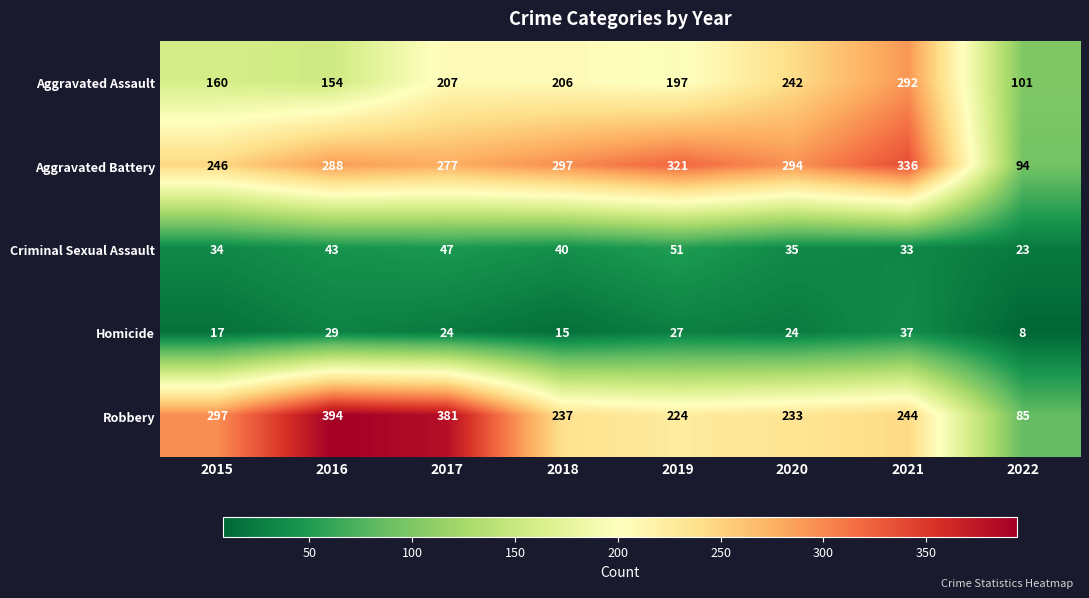

Is it true that Aggravated Assault equals 121 at 2020?

False